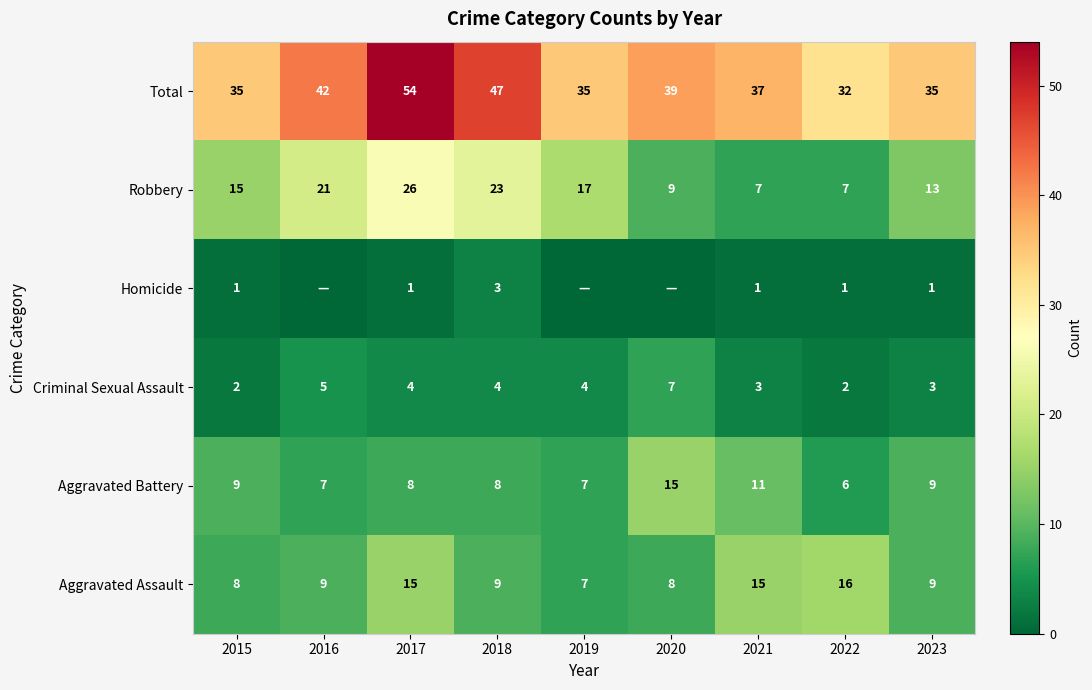

Read the Criminal Sexual Assault value at 2018.

4